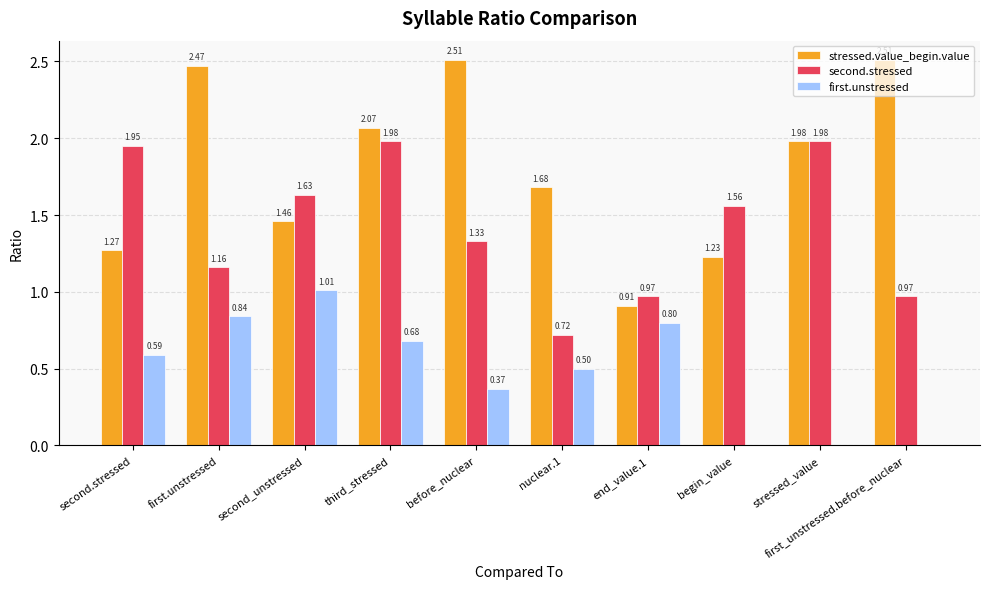

True or false: stressed.value_begin.value has a value of 2.5 at before_nuclear.

True